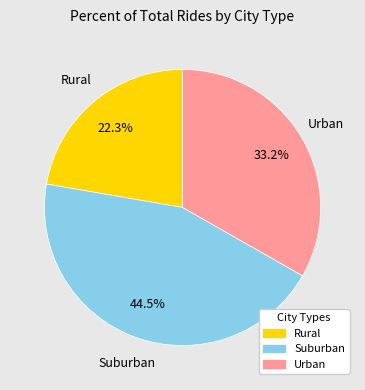

Count the number of slices in the pie.

3